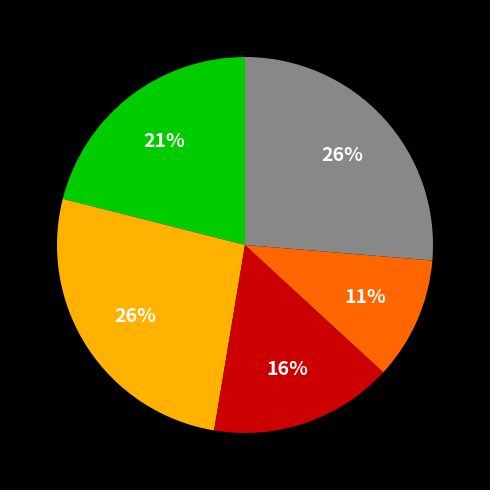

To the nearest percent, what is the average slice percentage?

20%